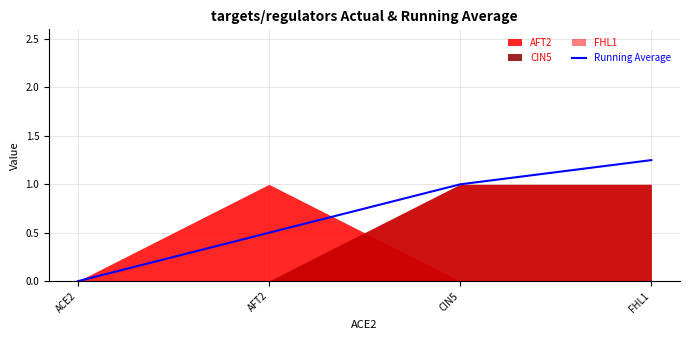

True or false: the data shows 0.4 at FHL1.

False